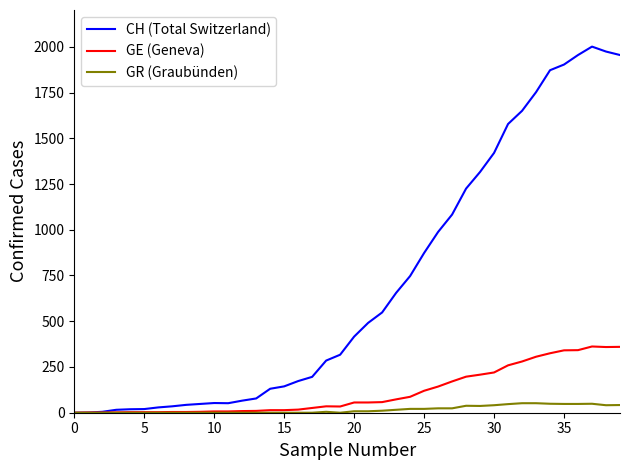

List the series in order of their peak value, lowest first.

GR (Graubünden), GE (Geneva), CH (Total Switzerland)